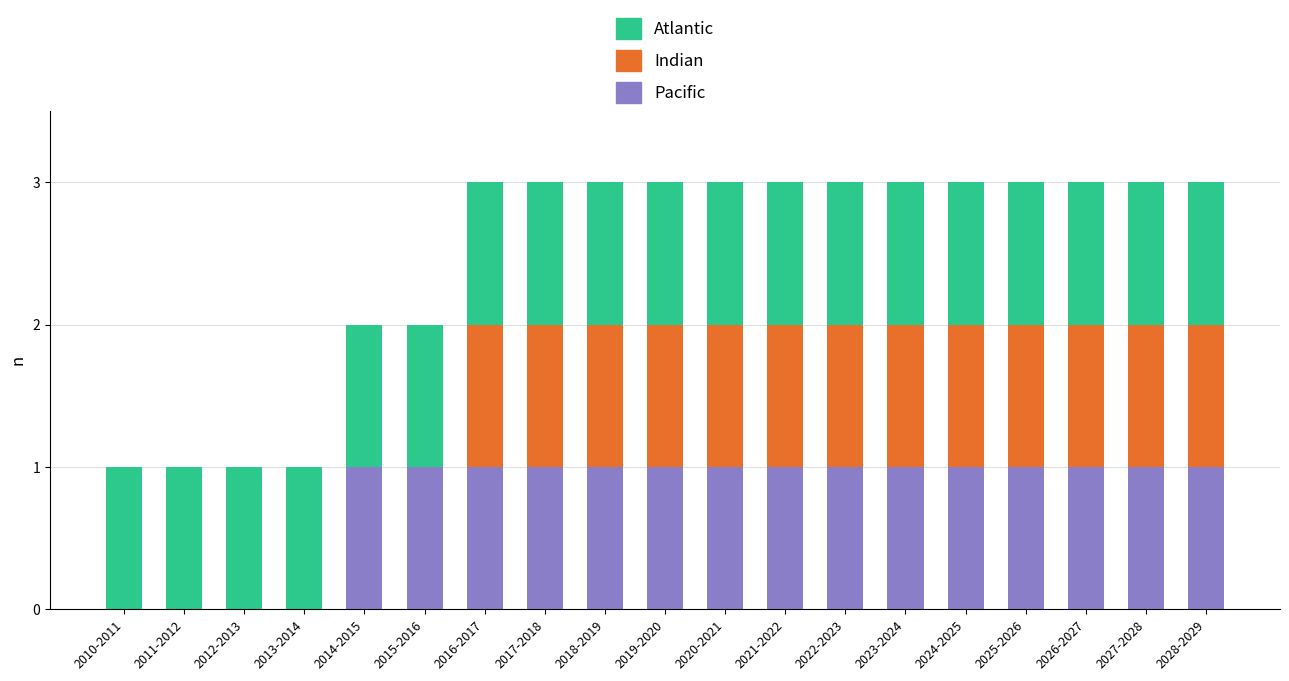

The Pacific series shows 1 at 2020-2021. True or false?

True